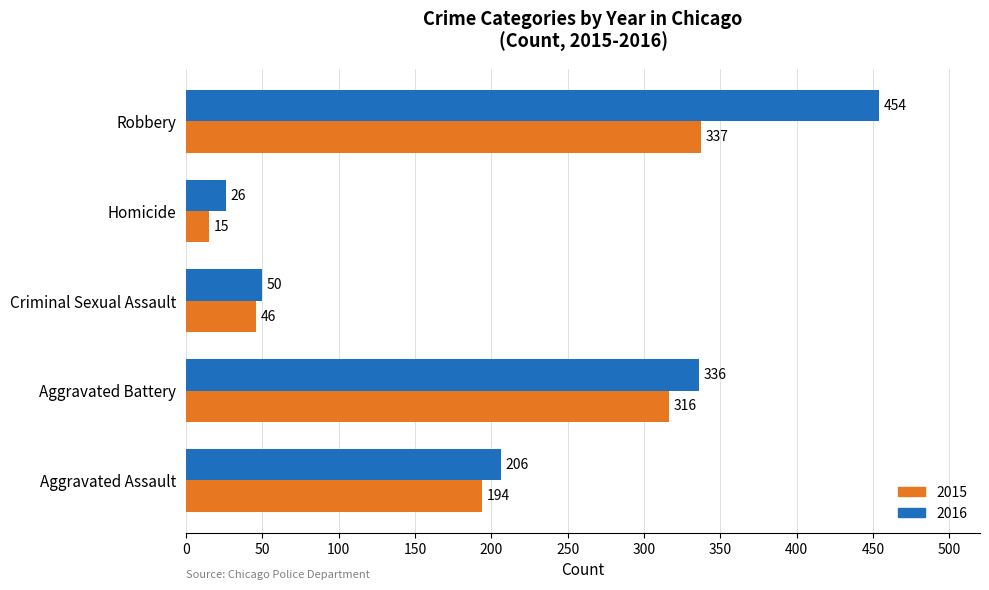

List the series in order of their overall mean, highest first.

2016, 2015